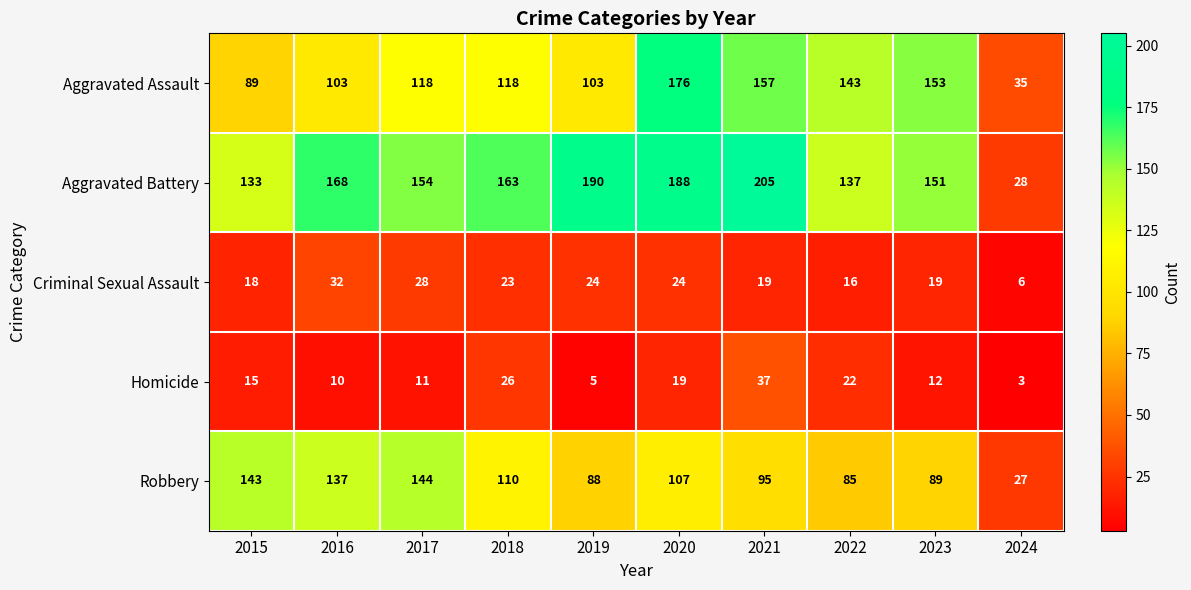

What is the difference between the highest and lowest values at 2020?

169